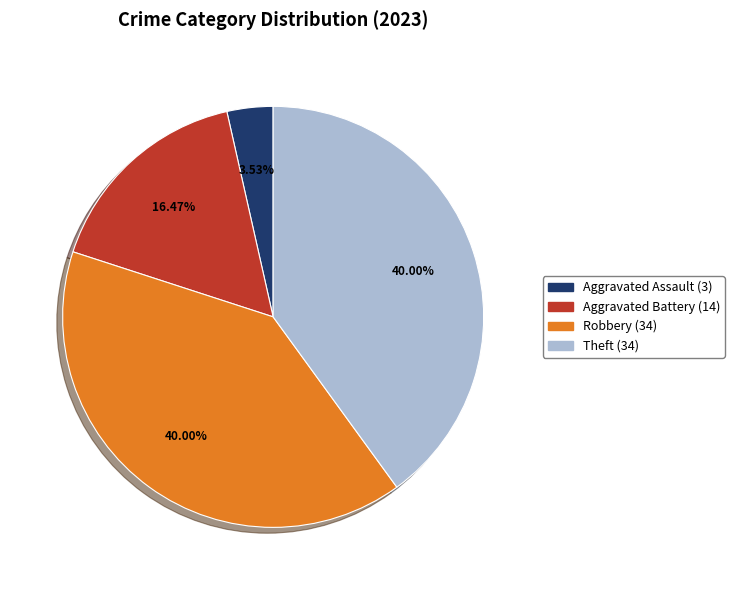

Is there any slice that represents more than half of the pie?

No